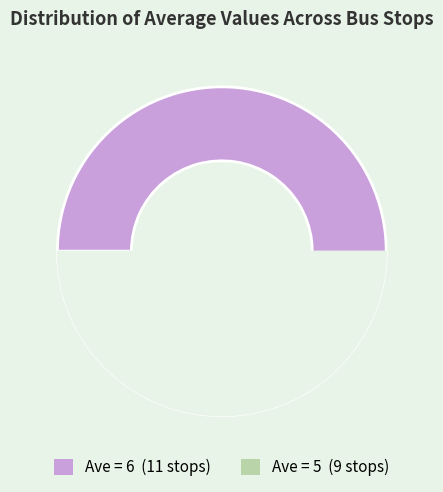

The ave=5 slice represents 45% of the pie. True or false?

True